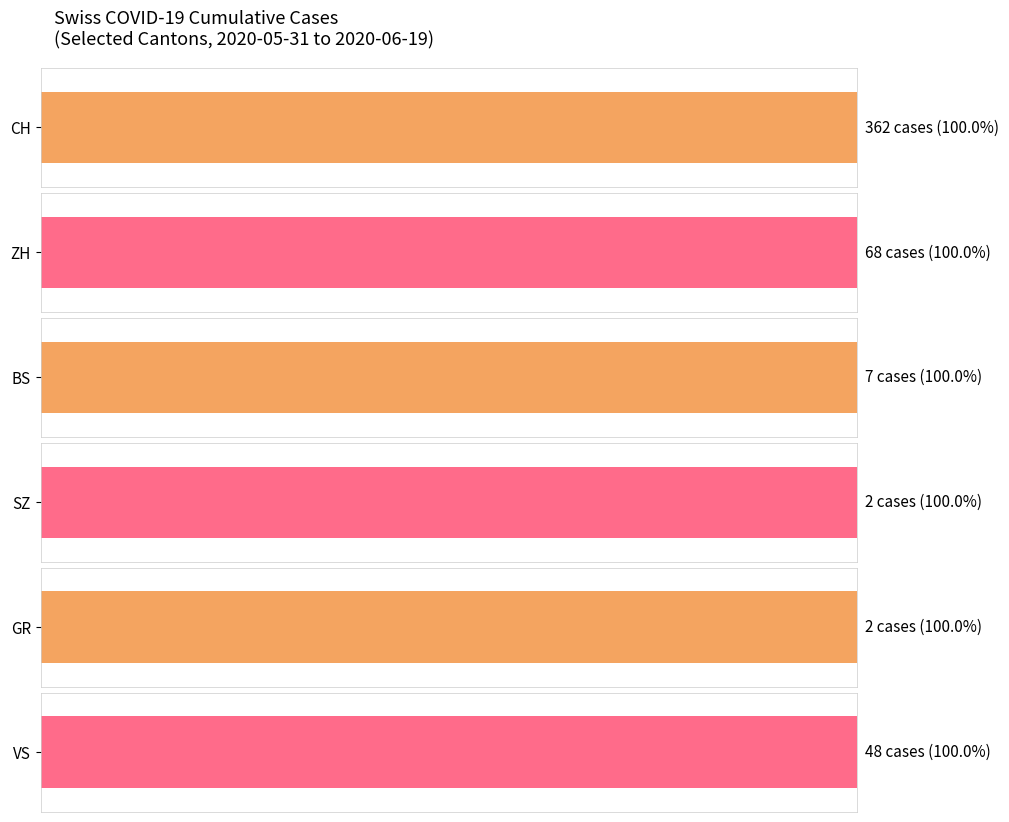

Rank the series at 2020-06-17 from lowest to highest value.

SZ, GR, BS, VS, ZH, CH